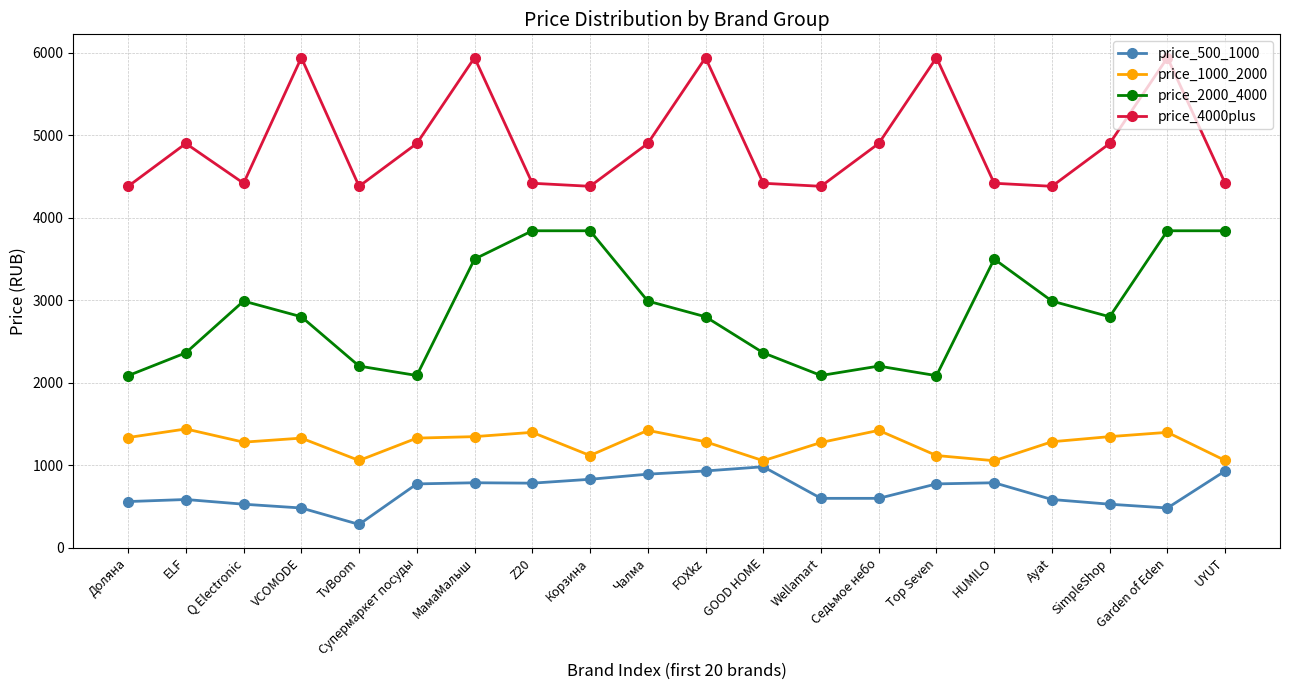

How many interior local valleys does the price_2000_4000 series have?

4